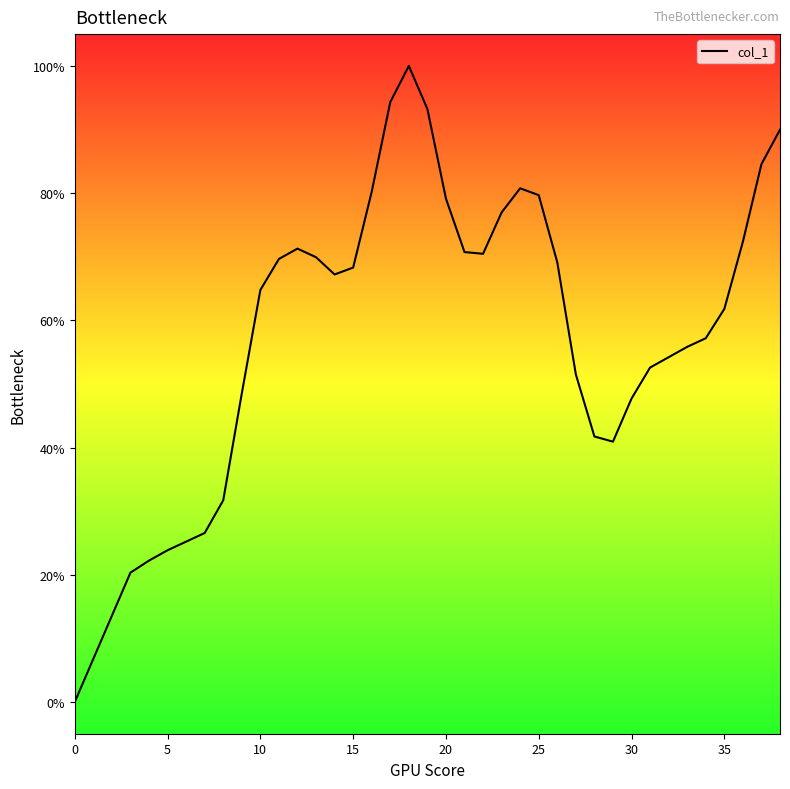

What is the sum of all values?

2234.7